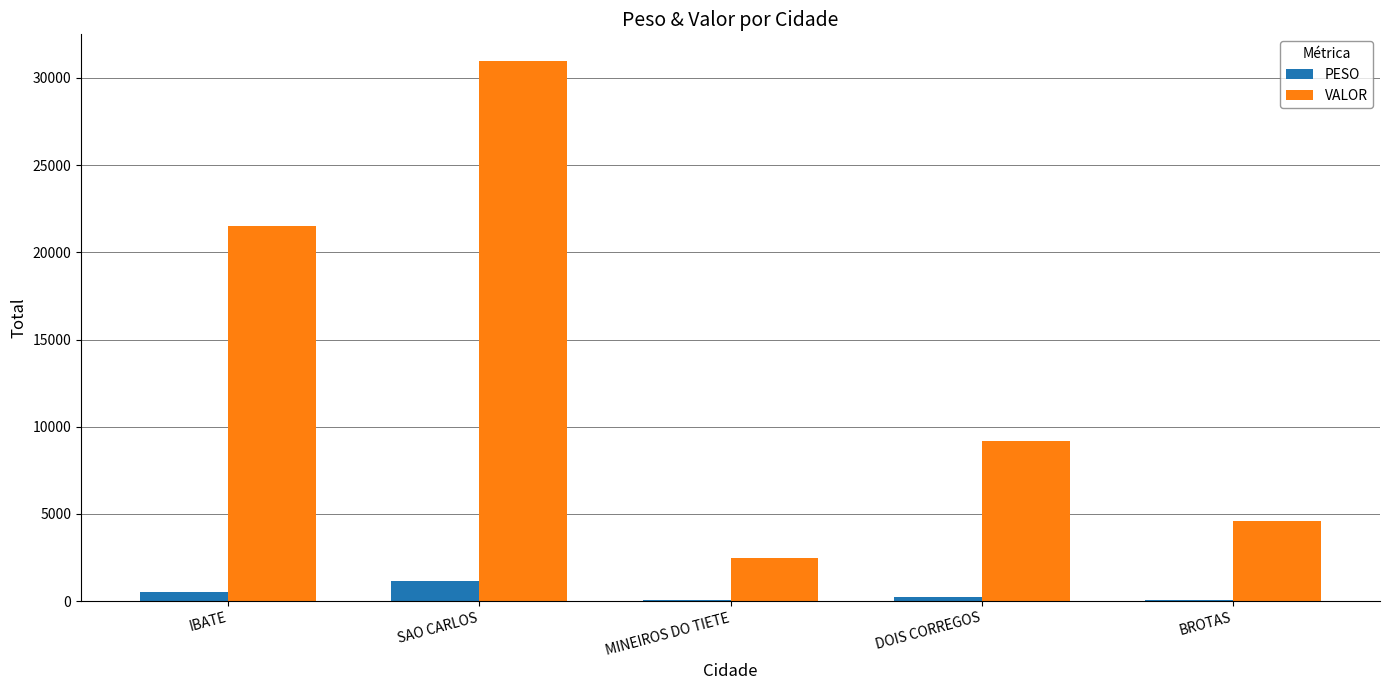

Which series has the widest spread of values?

VALOR